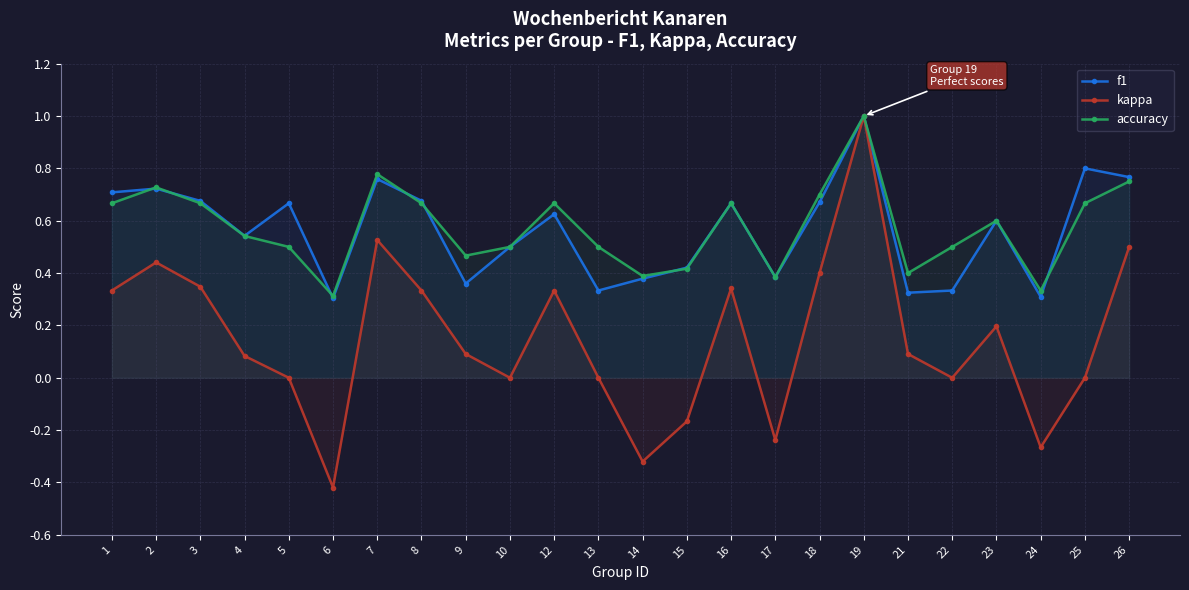

Where is the first local maximum for kappa?

2